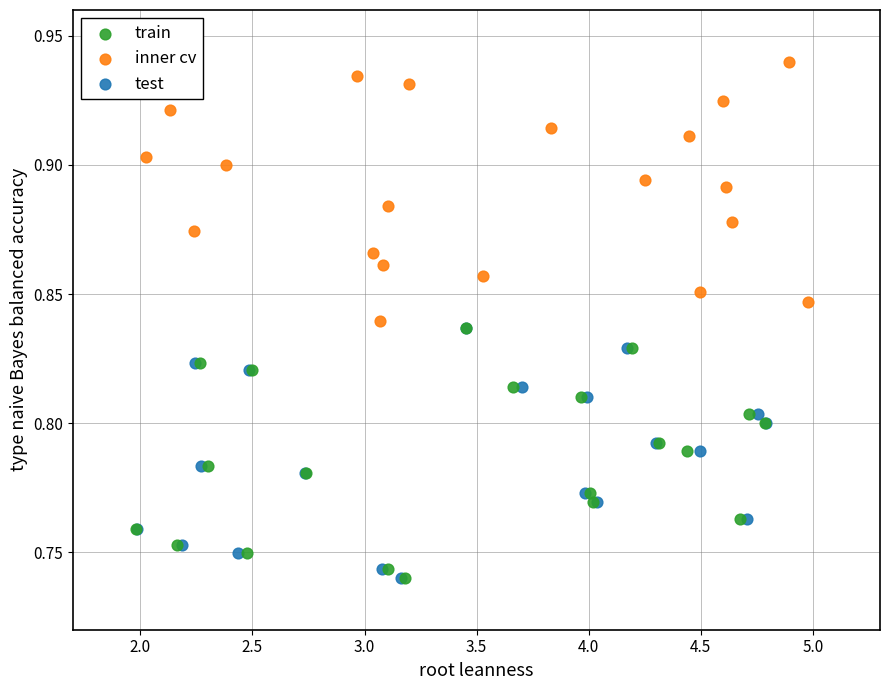

Which series contains the highest Y value?

inner cv